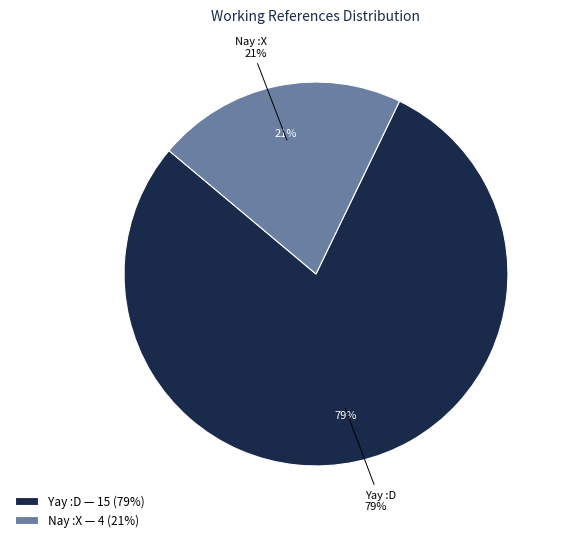

What is the ratio of the value at Nay :X to the value at Yay :D?

0.3